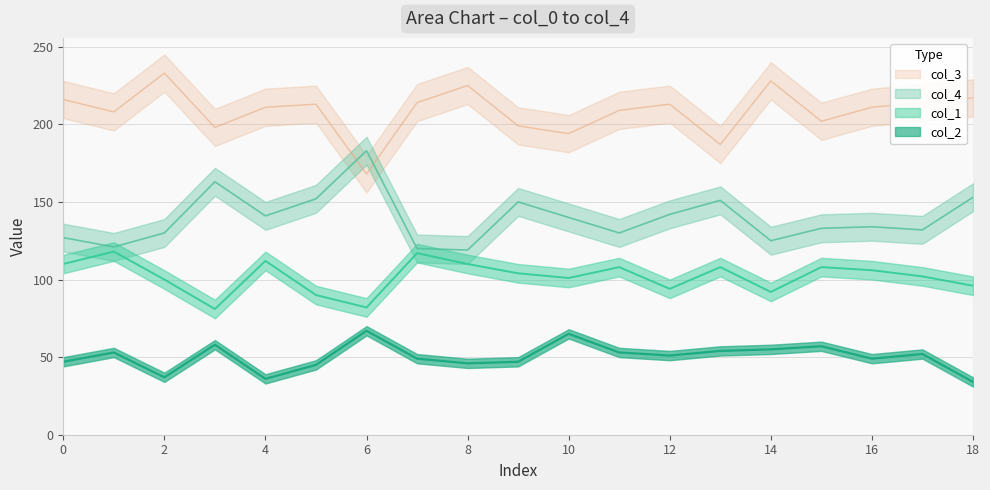

Reading left to right, extract all data points from this chart.

col_4: 127	121	130	163	141	152	183	120	119	150	140	130	142	151	125	133	134	132	153
col_1: 110	118	100	81	112	90	82	117	110	104	101	108	94	108	92	108	106	102	96
col_2: 47	53	37	58	36	45	67	49	46	47	65	53	51	54	55	57	49	52	34
col_3: 216	208	233	198	211	213	168	214	225	199	194	209	213	187	228	202	211	214	217